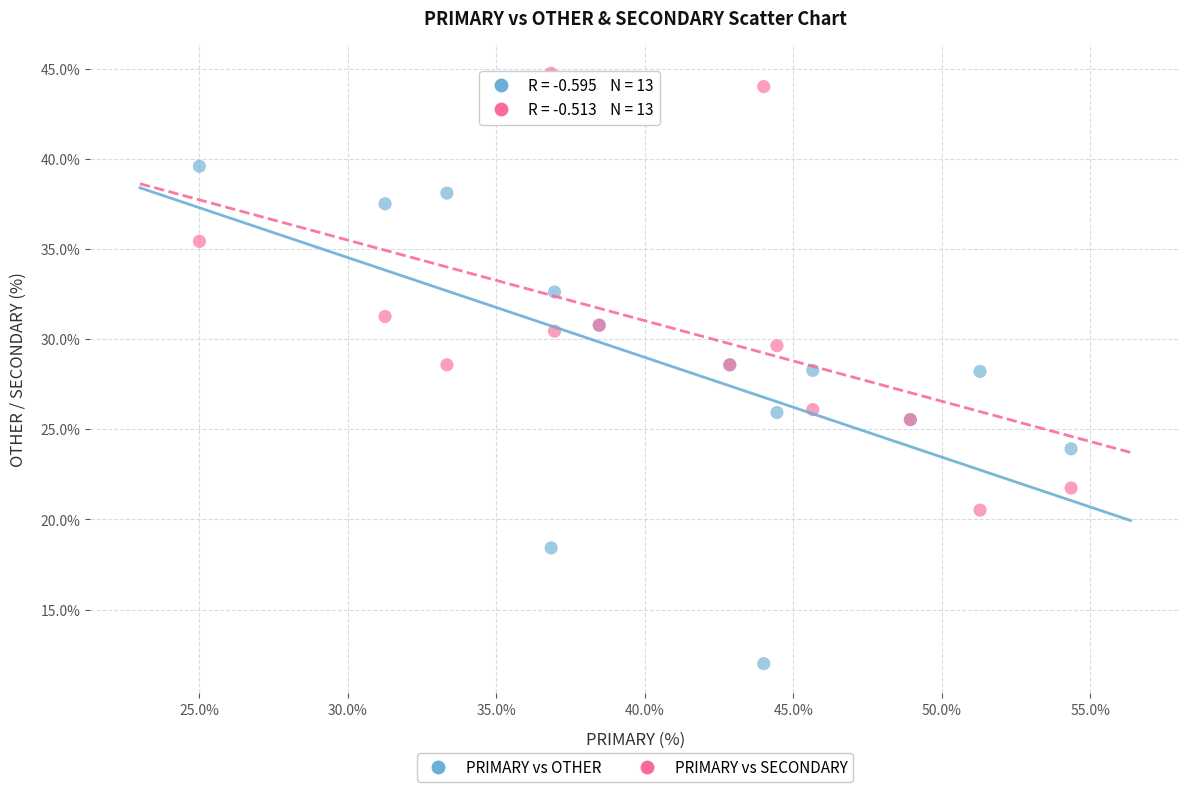

Which series has the largest Y range (max minus min)?

PRIMARY vs OTHER